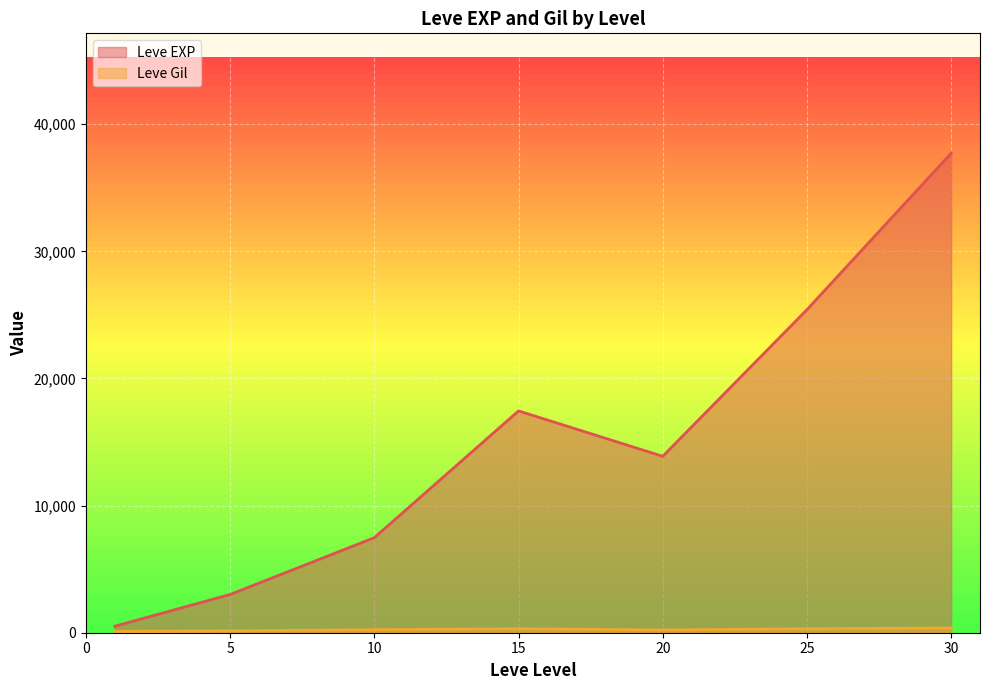

Which series has the largest range (max minus min)?

Leve EXP